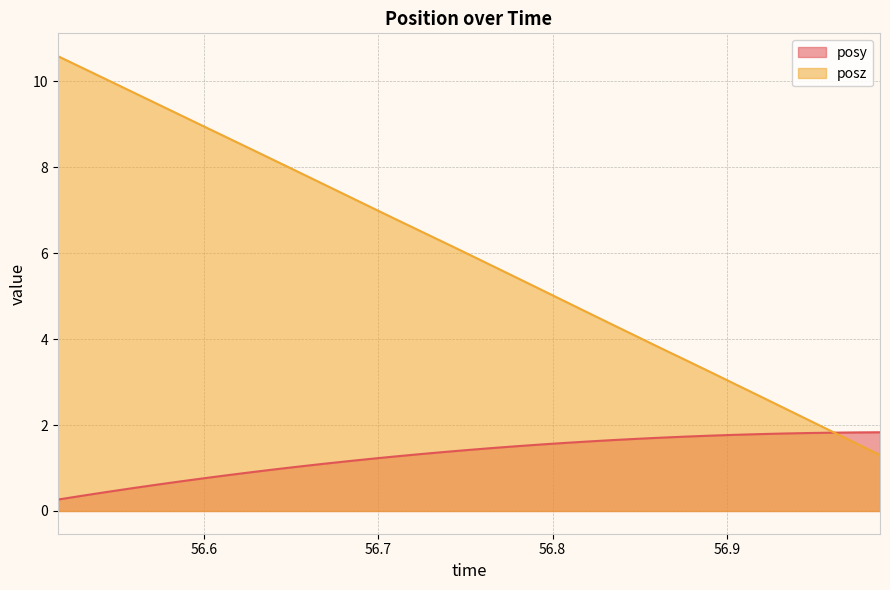

At 56.94619, list the series in order from smallest to largest.

posy, posz